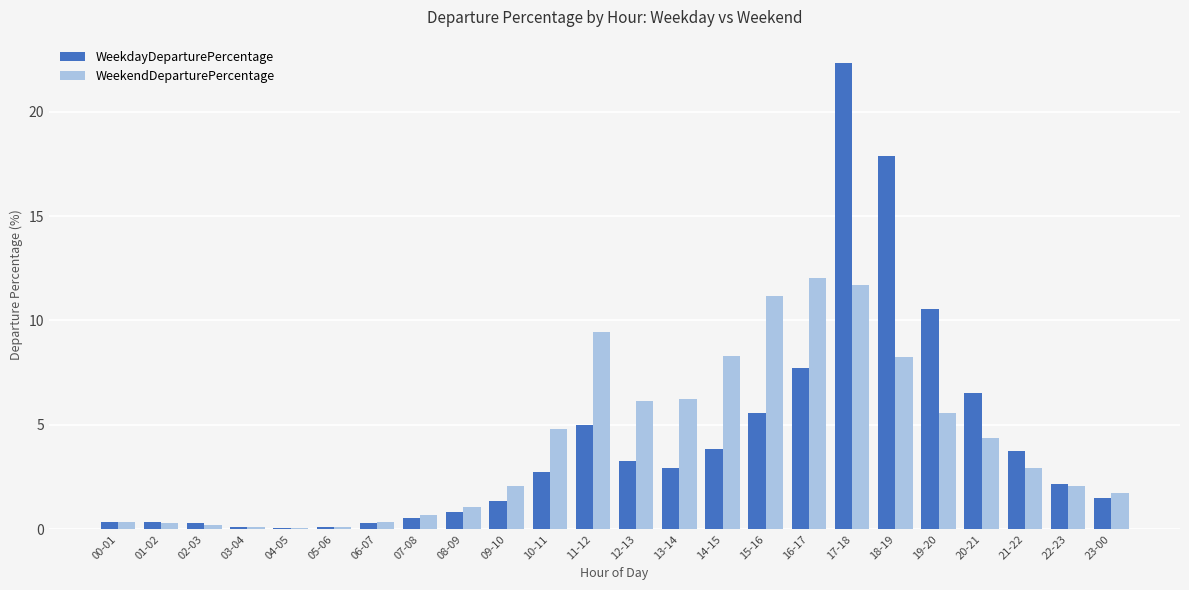

The WeekdayDeparturePercentage series shows 0.1 at 03-04. True or false?

True